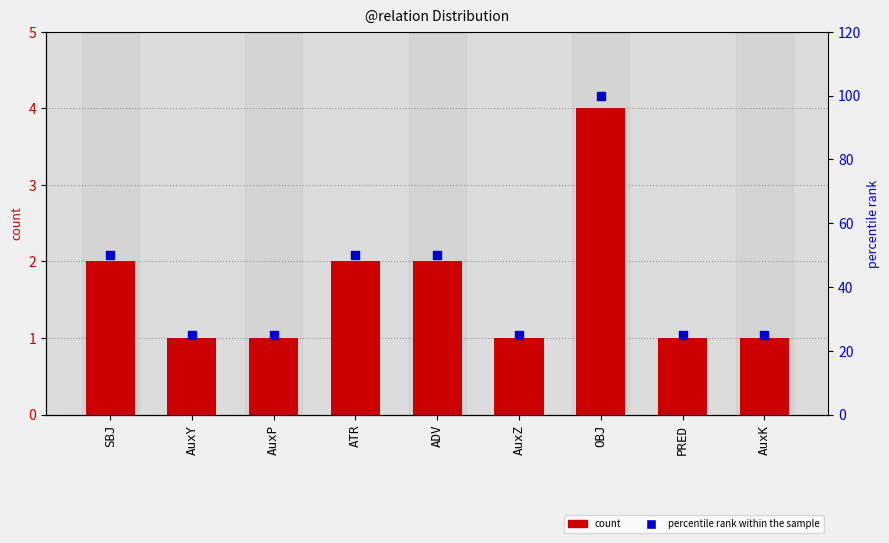

At which category is the sum across all series the highest?

OBJ